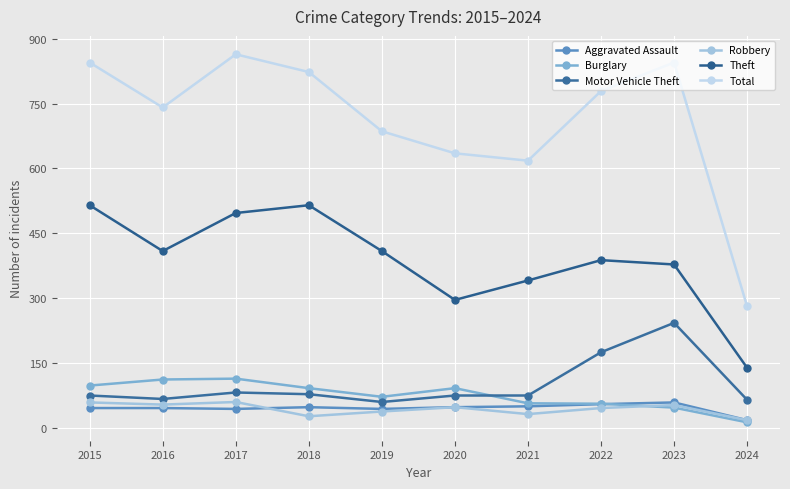

How many distinct data groups are displayed?

6